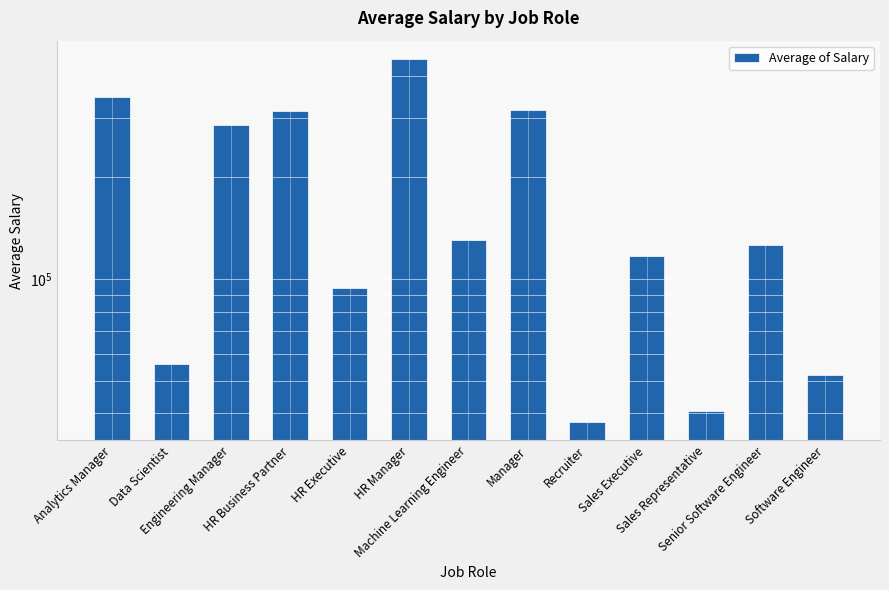

How many values exceed 126161?

7